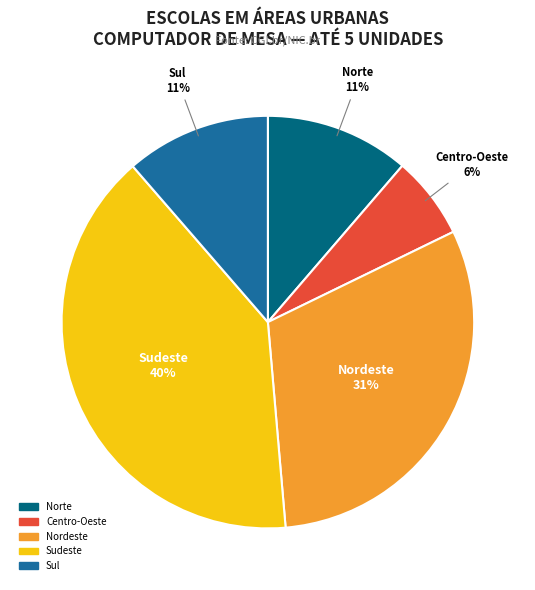

Which category has the smallest portion of the pie?

Centro-Oeste